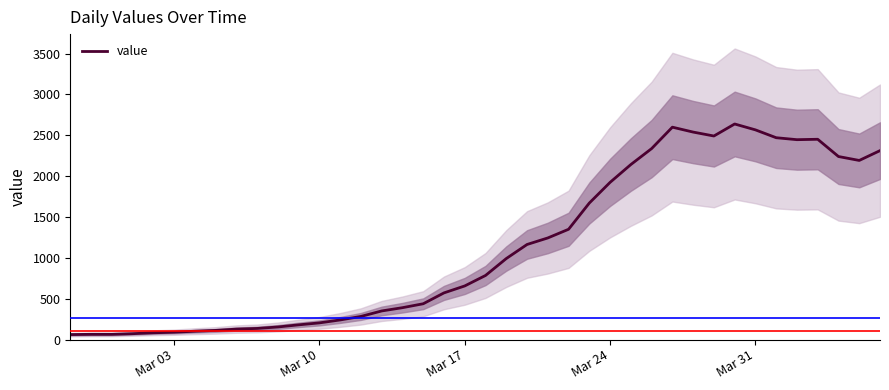

What is the maximum value for value?

2638